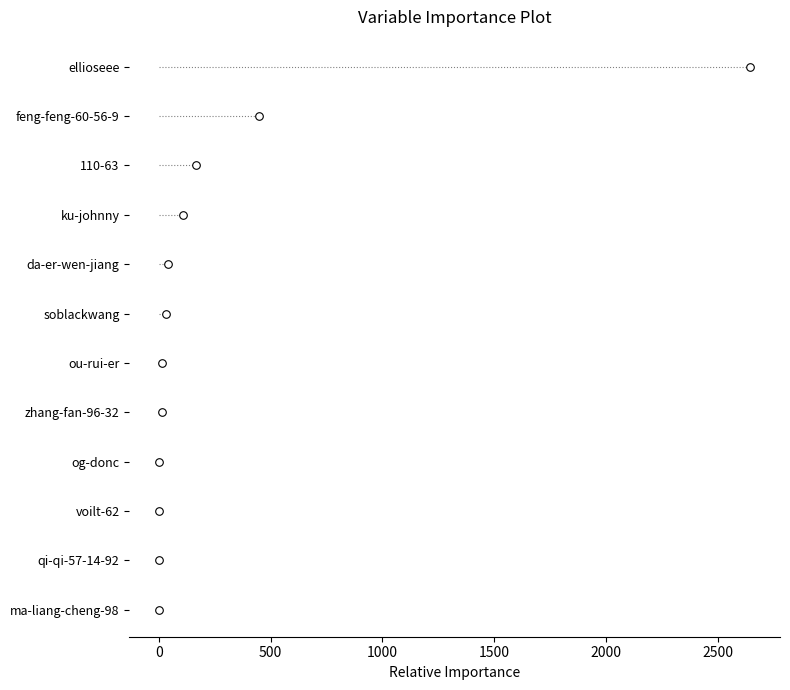

Between 1000 and −500, which is larger?

1000